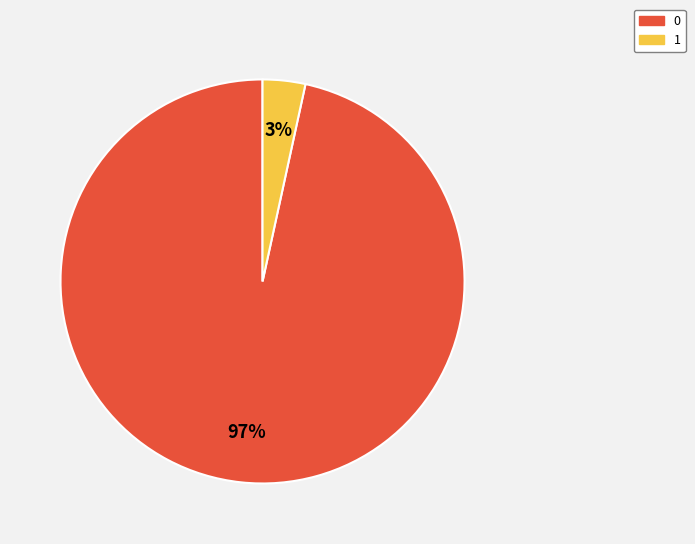

The 0 slice represents 87% of the pie. True or false?

False